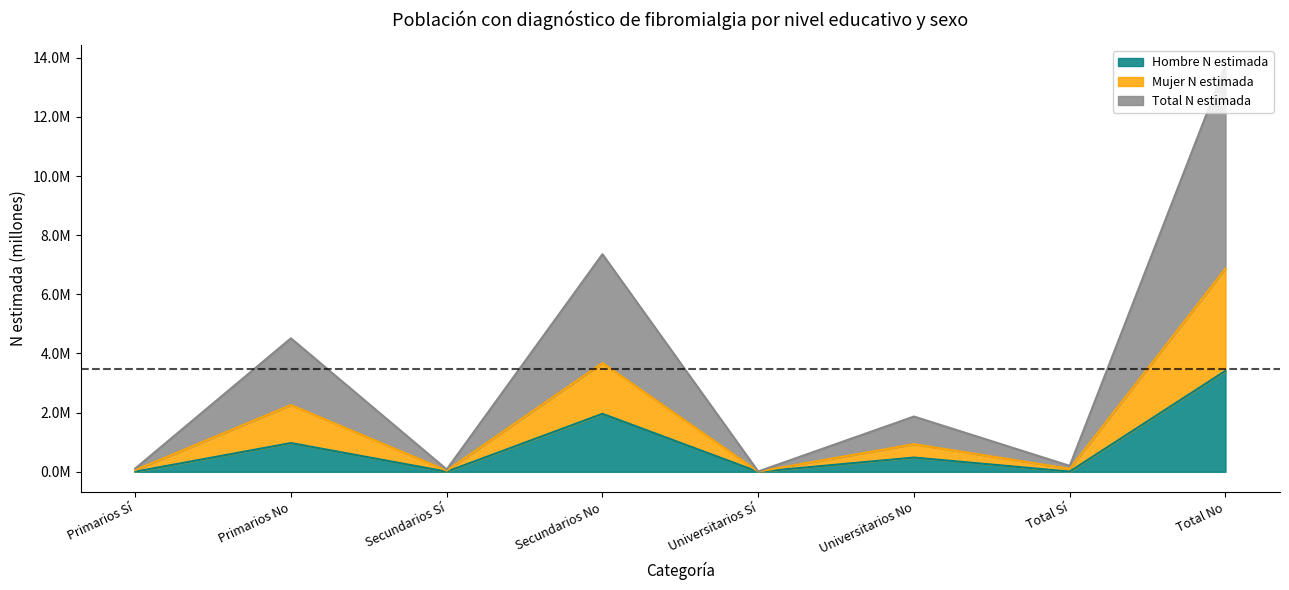

How many data points does each series have?

8